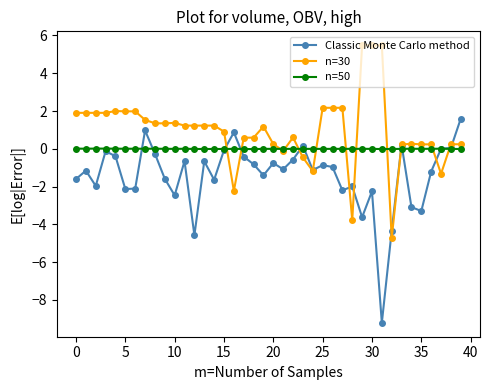

What is the value of the n=30 point at the 18th from the left?

0.6